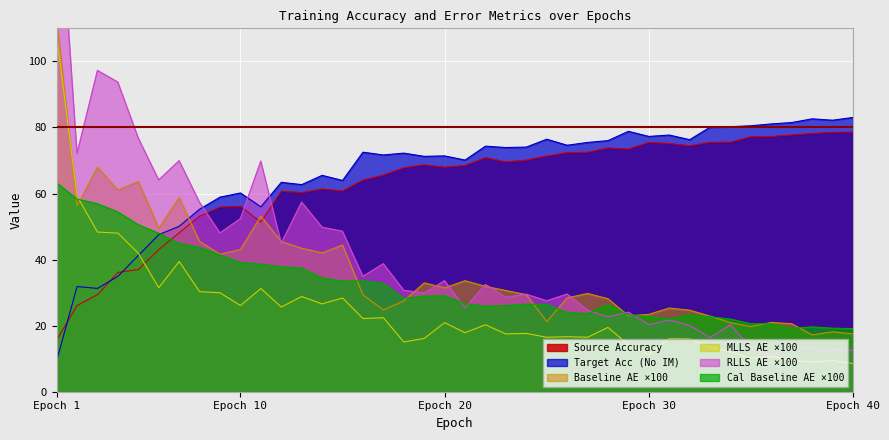

True or false: RLLS_AE has a value of 11.2 at 36.

True